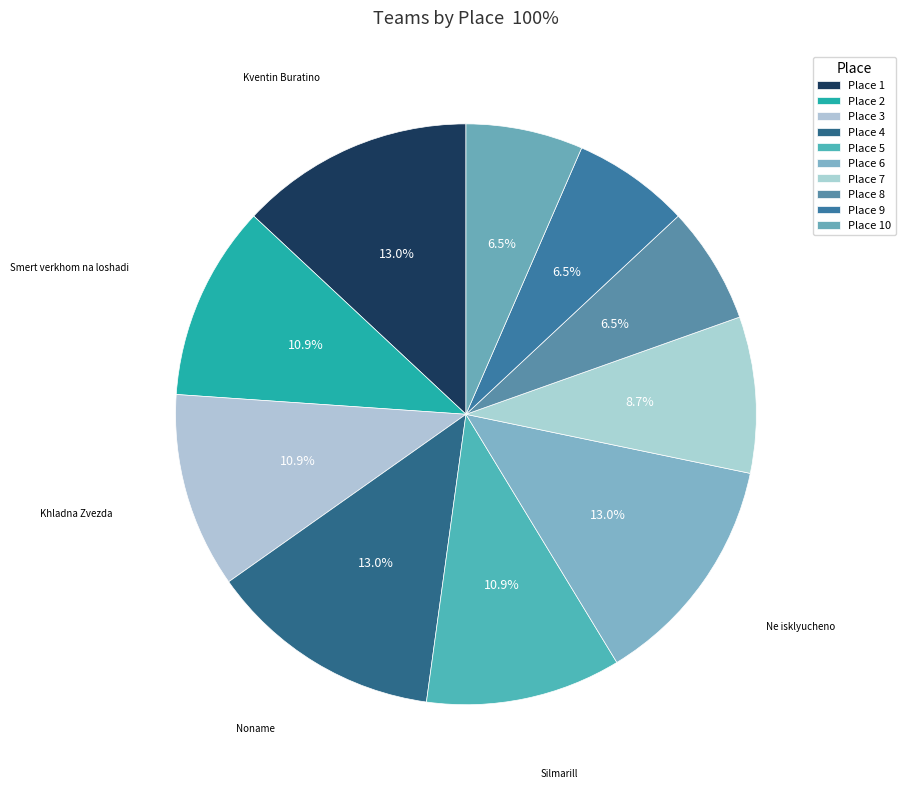

How many slices are in this pie chart?

10